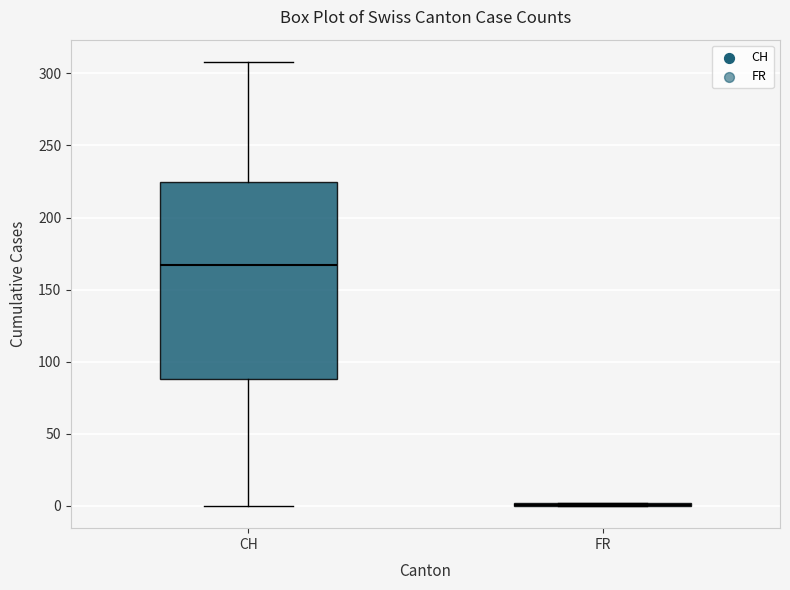

Reading left to right, transcribe this box plot: for each box, give where its median line is, the range the box spans, and where its two whiskers end, as read against the y-axis. The values are not printed on the chart, so give them approximately, as read against the axis.

CH: median 165, box 90 to 225, whiskers 0 to 310
FR: box collapsed to a line at 0, whiskers 0 to 0